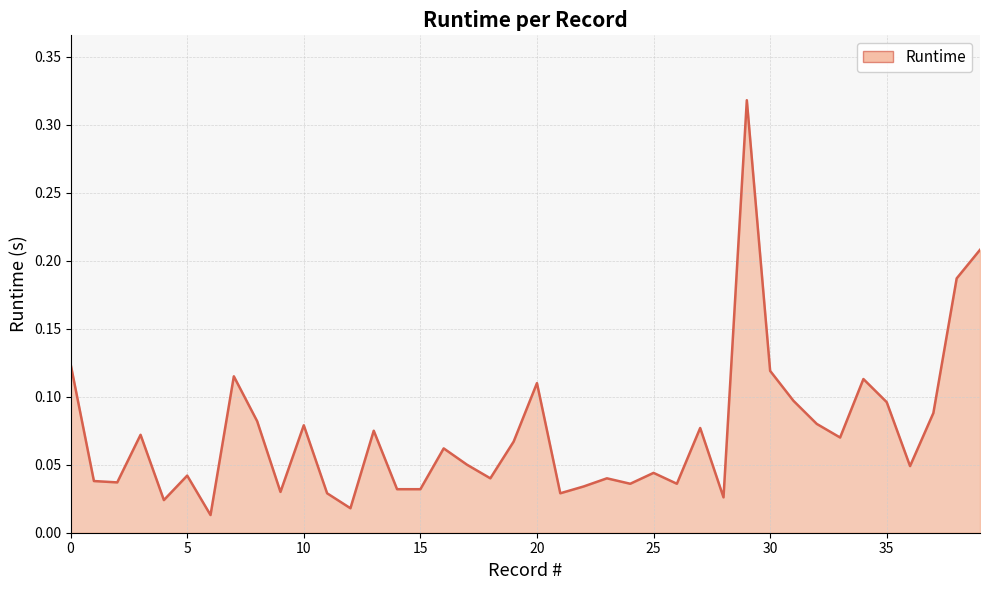

What is the difference between the second highest and second lowest values?

0.2